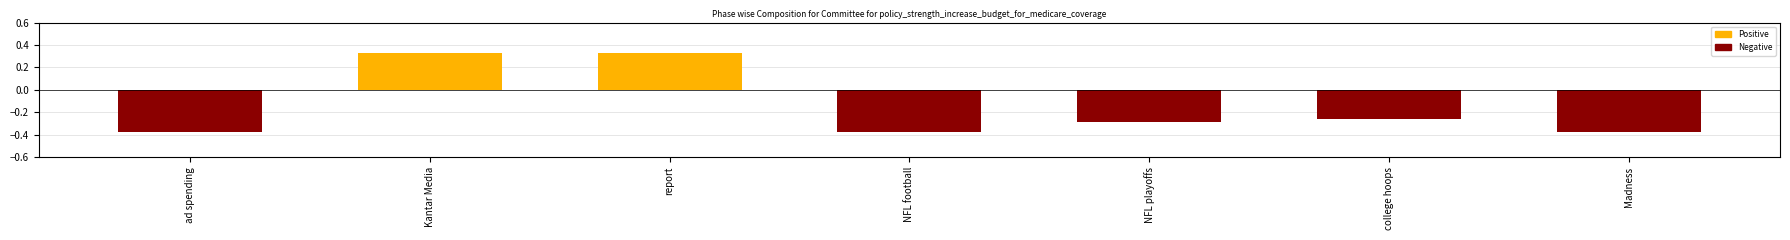

Read the value at college hoops.

-0.3